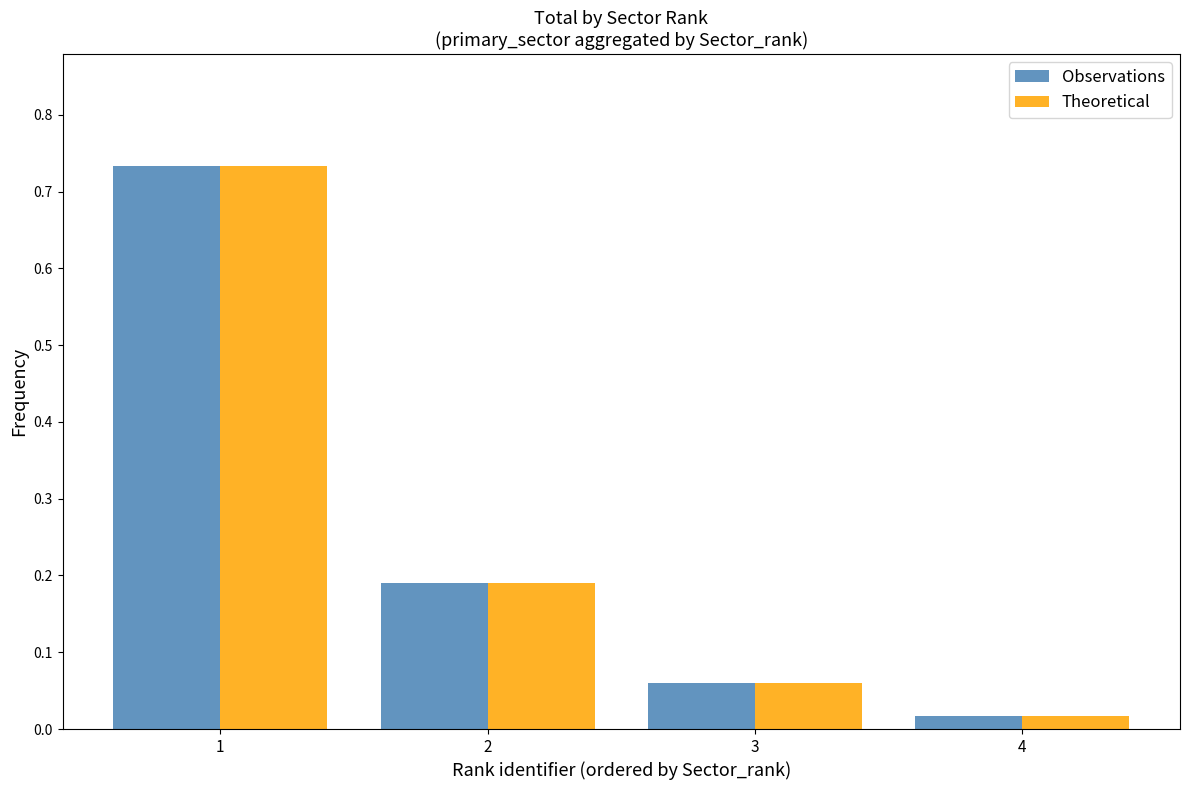

At which label is Theoretical closest to 0?

4